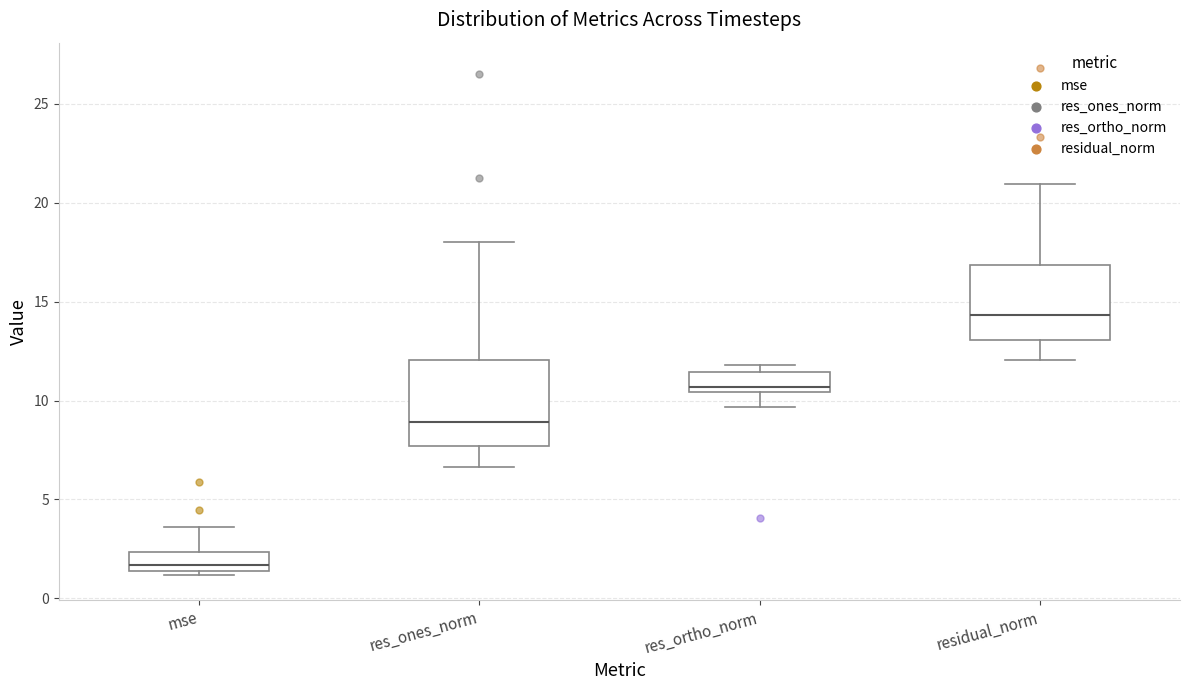

Where does the lower whisker of the box for residual_norm end on the y-axis? The values are not printed on the chart, so give them approximately, as read against the axis.

12.0